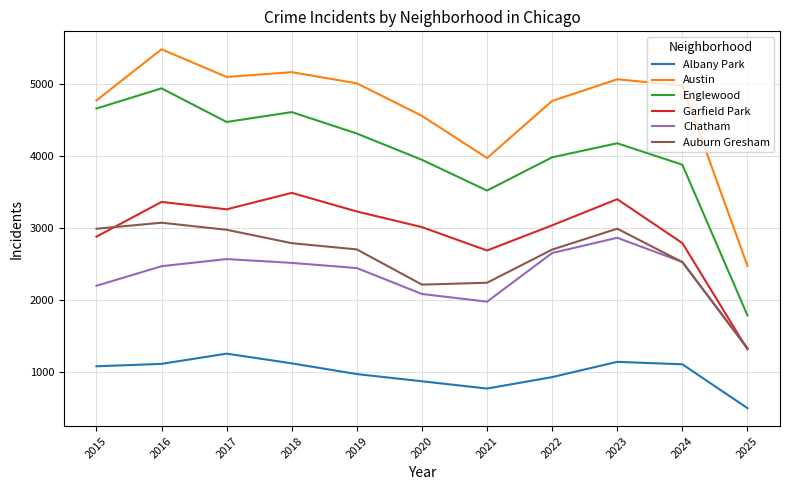

True or false: Englewood has more than 1 interior local peaks.

True